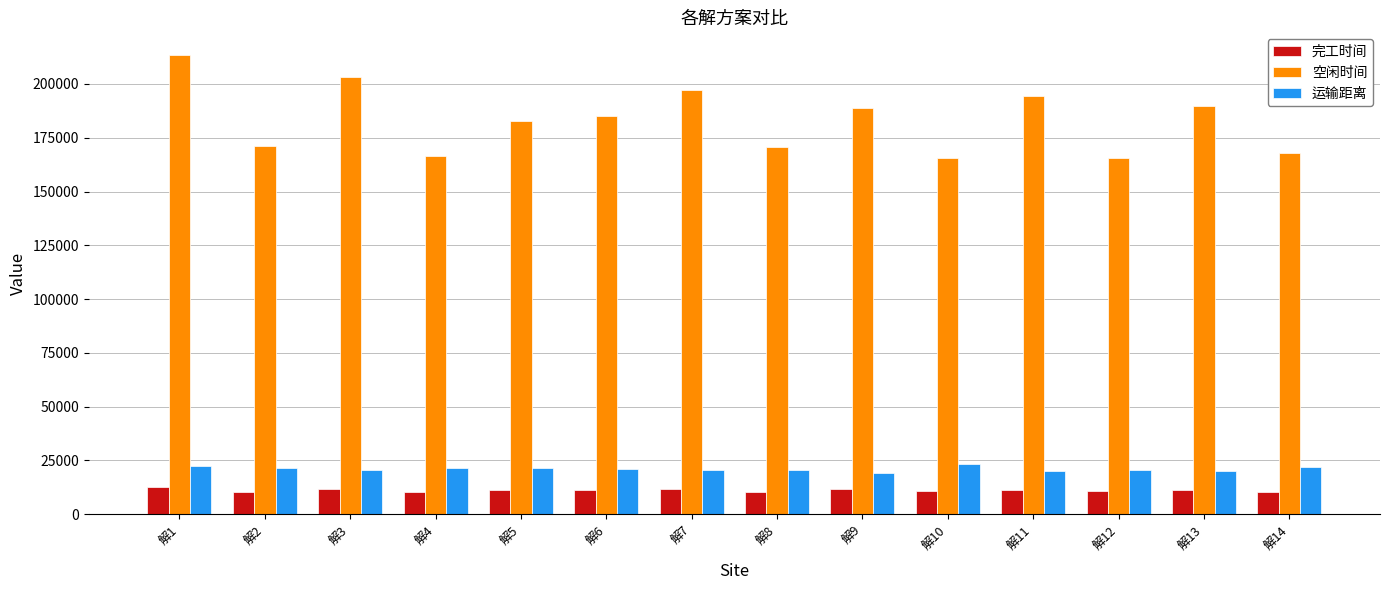

What is the sum of the 完工时间 values at 解6 and 解8?

21793.1